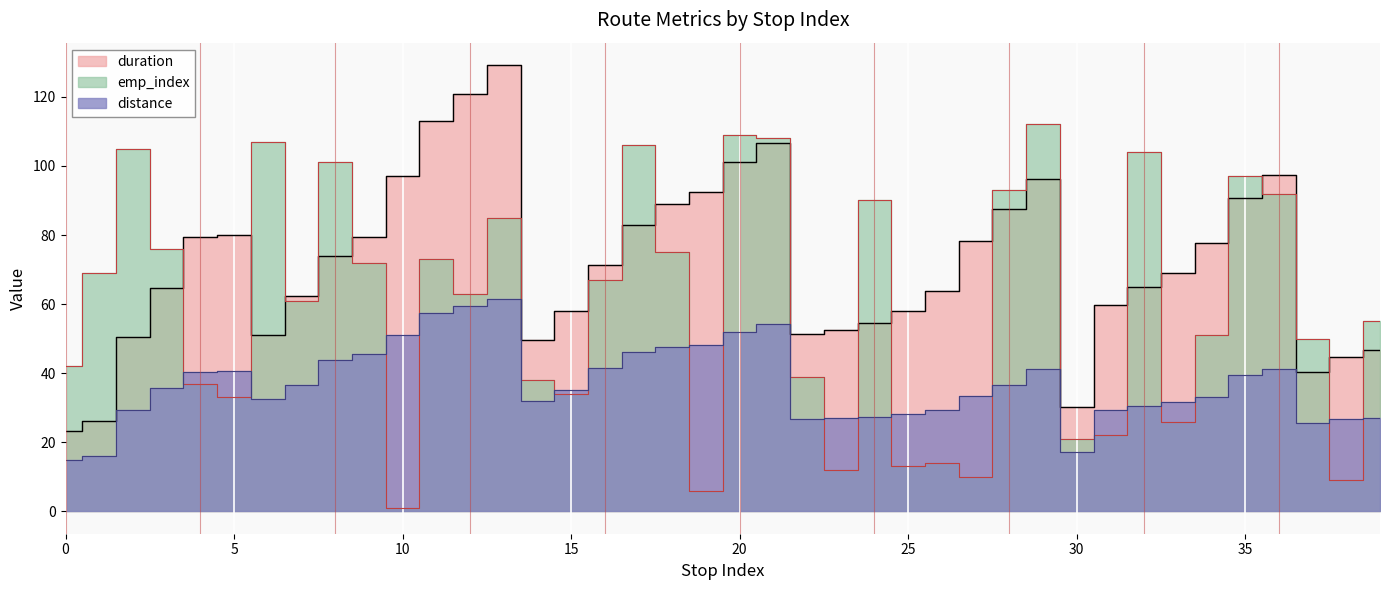

At which category does duration reach its first local peak?

5